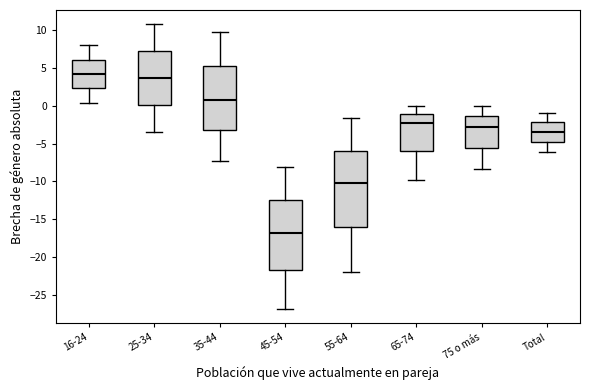

Where is the lower edge of the box for 45-54 on the y-axis? The values are not printed on the chart, so give them approximately, as read against the axis.

-22.0